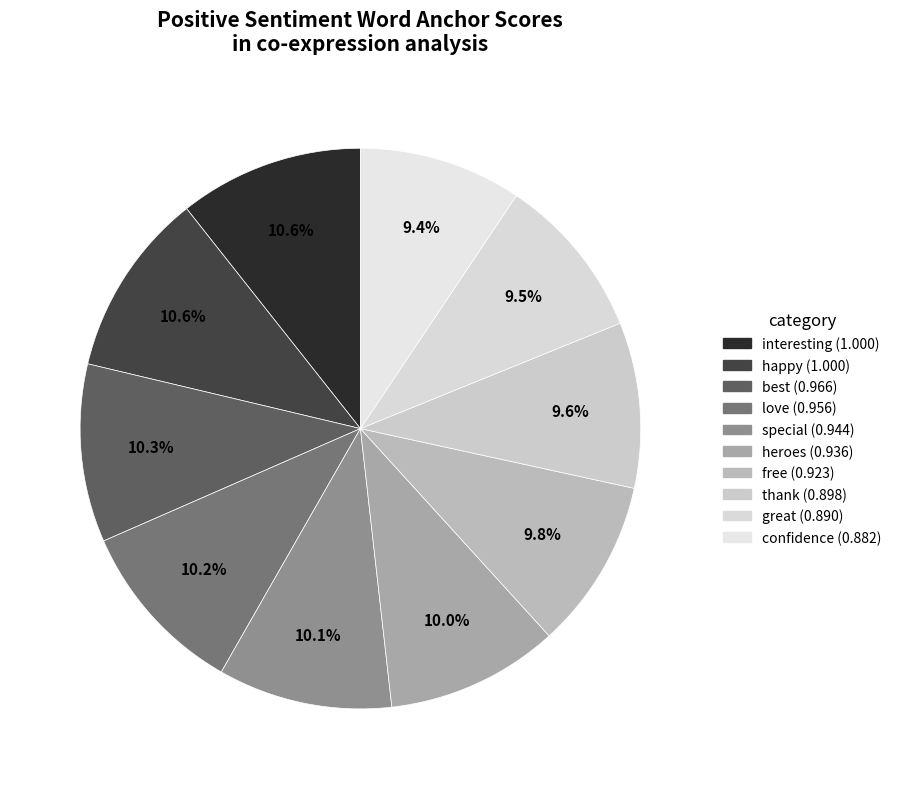

The love slice represents 4% of the pie. True or false?

False